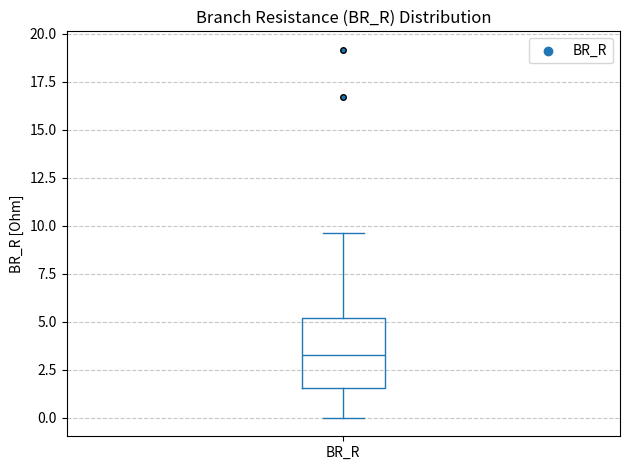

Read this box plot against the y-axis: the position of the median line, the range covered by the box, and the ends of both whiskers. The values are not printed on the chart, so give them approximately, as read against the axis.

median 3.5, box 1.5 to 5.0, whiskers 0.0 to 9.5